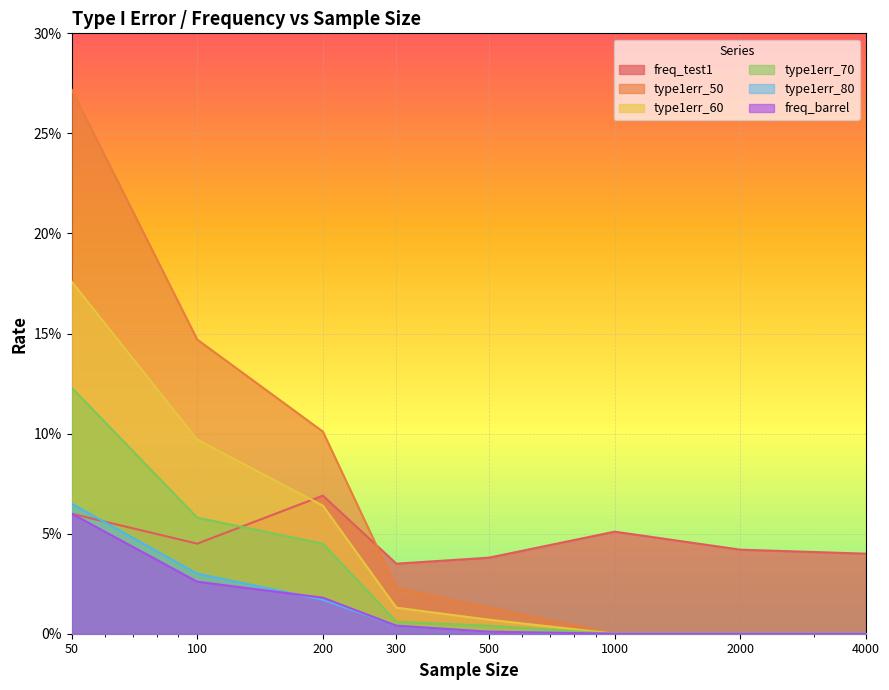

What is the sum of all type1err_80 values?

0.1